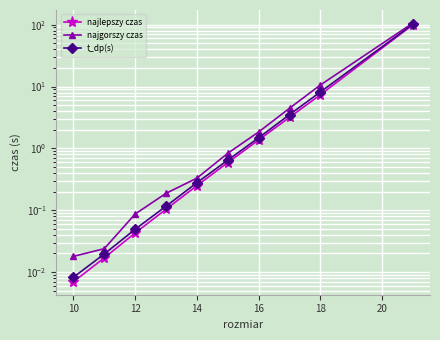

The t_dp(s) series shows 5.5 at 18. True or false?

False